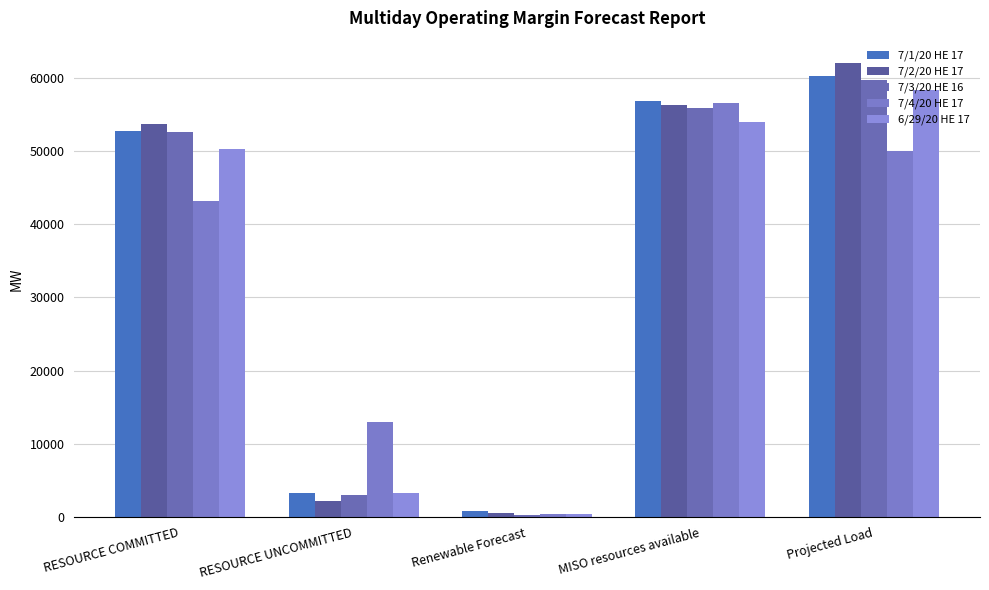

How many groups of bars are there?

5